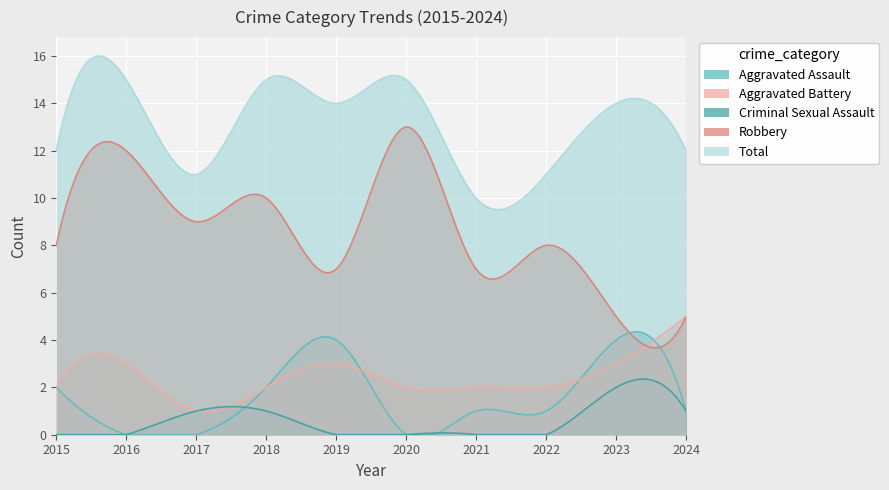

Which category has the highest value across all series?

2016